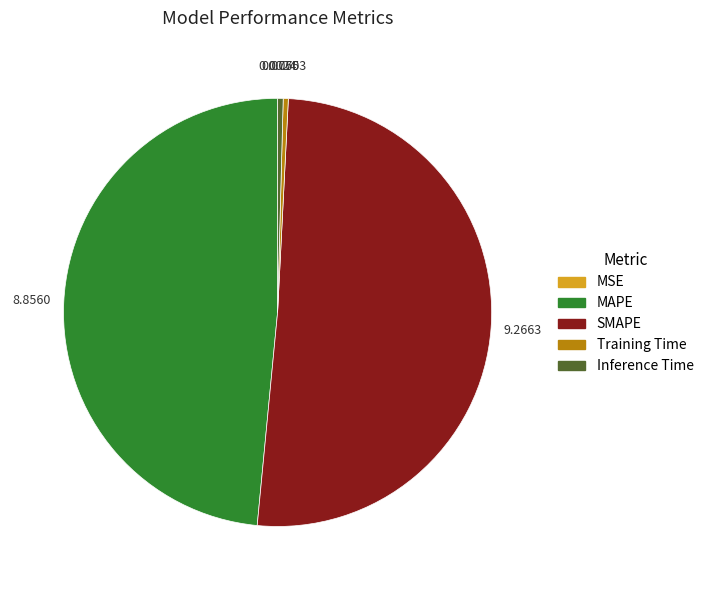

Is the sum of Training Time and Inference Time greater than half?

No